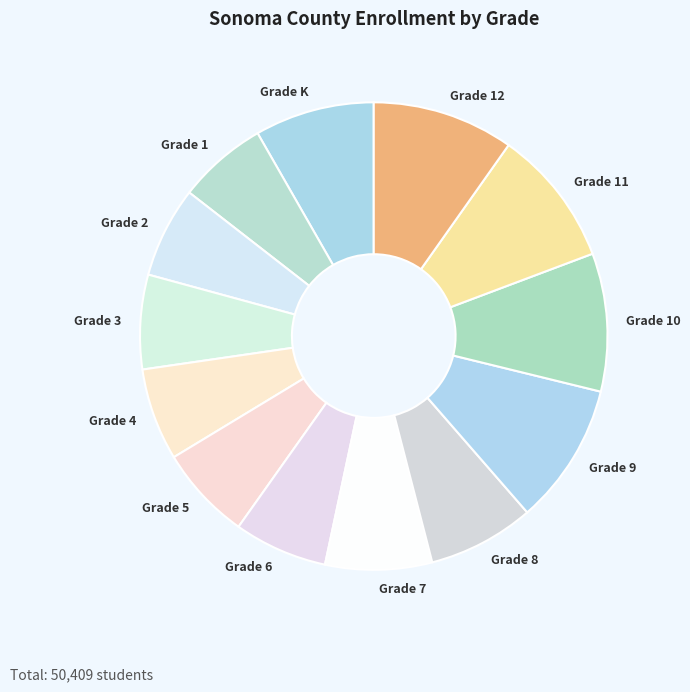

Between Grade 7 and Grade 11, which is larger?

Grade 11